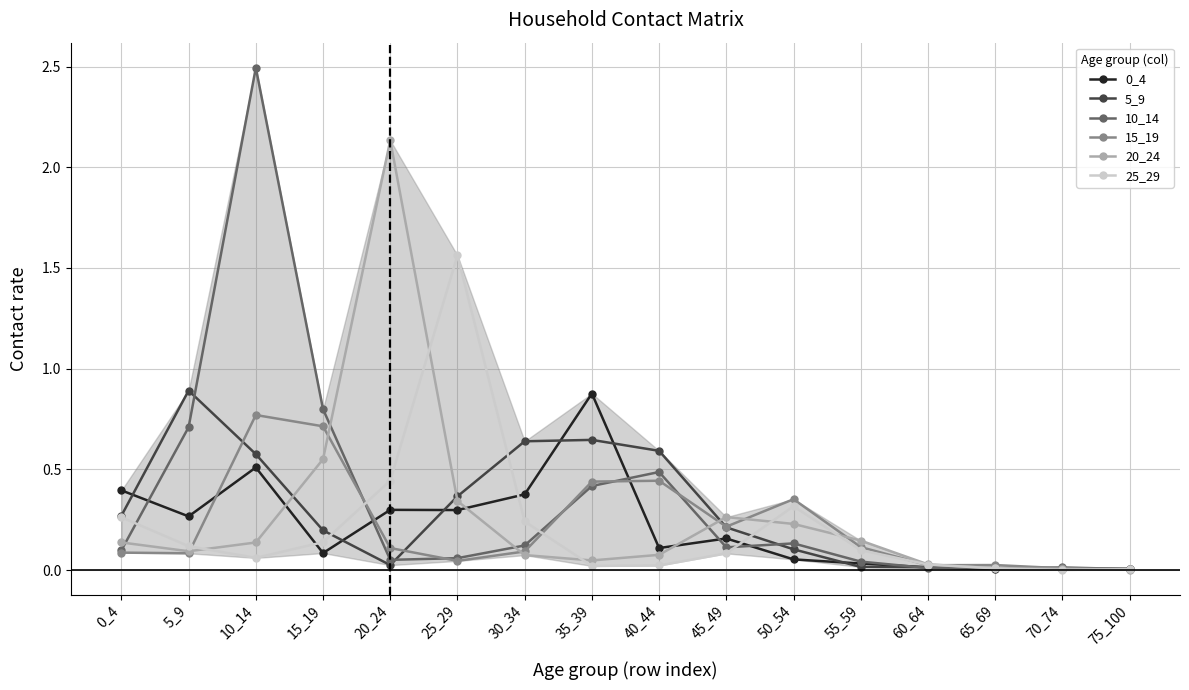

Is the value of 15_19 at 35_39 greater than the value of 10_14 at 5_9?

No